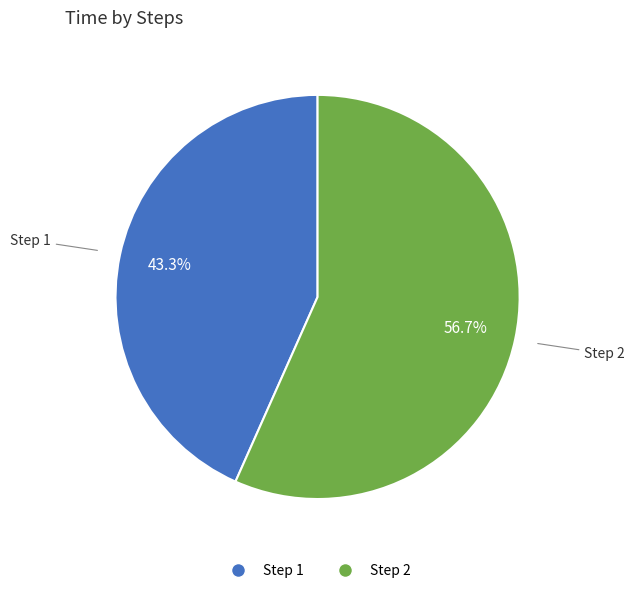

What is the majority slice?

Step 2